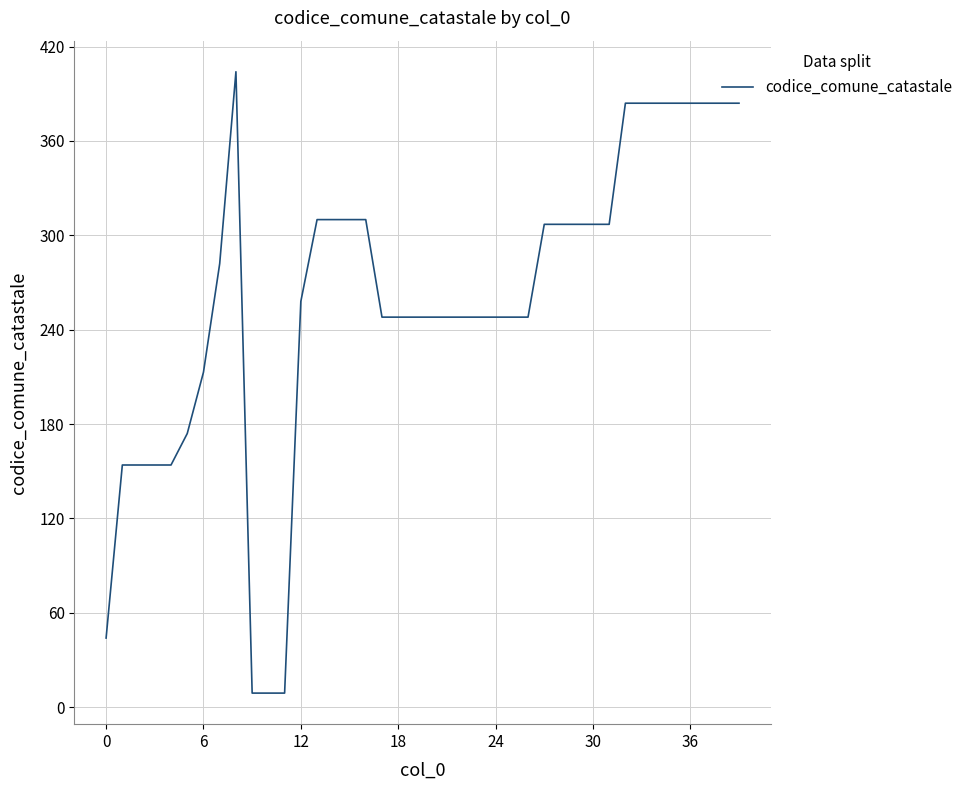

What is the sum of all values?

10345